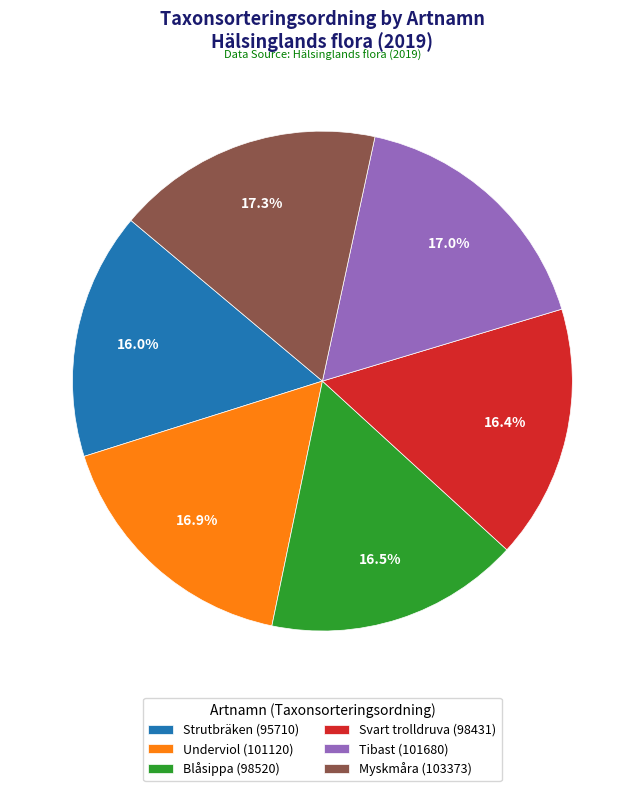

How many segments does this pie chart have?

6